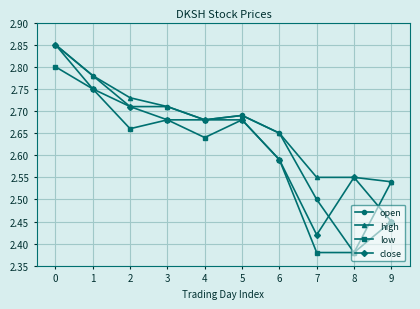

At which label does open reach its minimum?

8